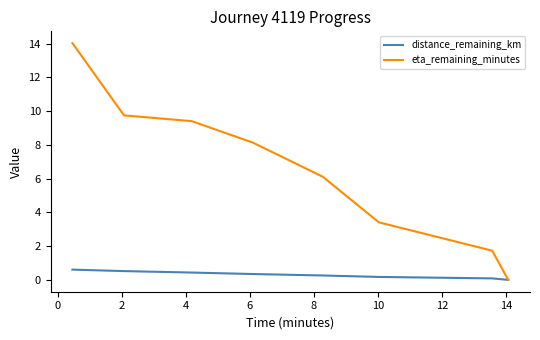

How many lines are shown in the chart?

2